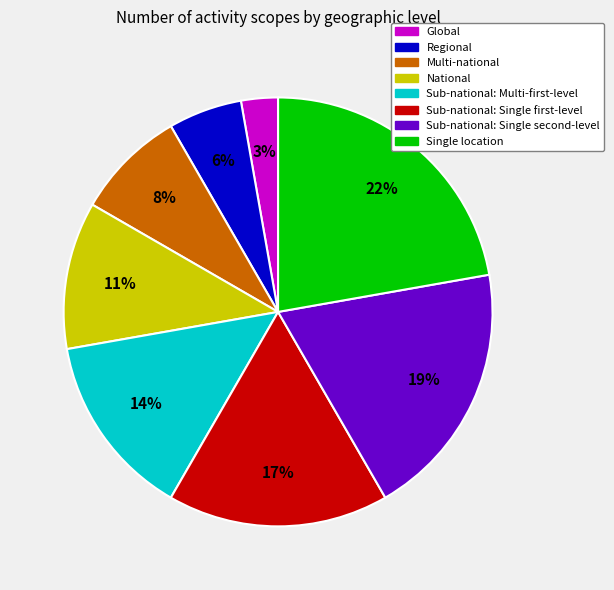

Which category has the biggest portion of the pie?

Single location